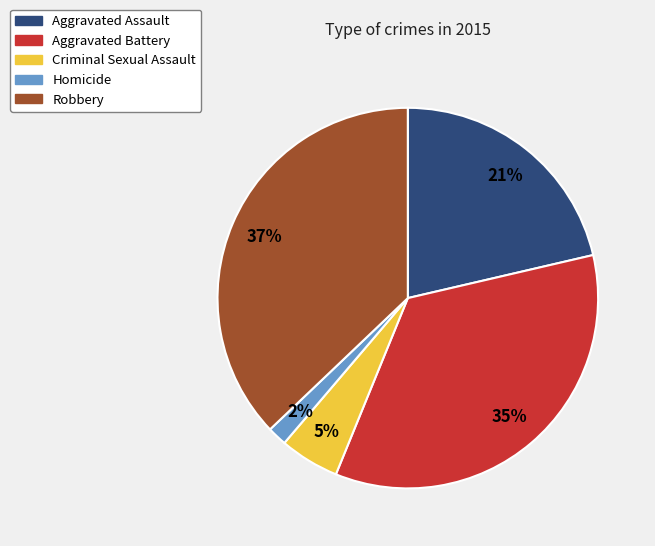

Does any single category account for the majority?

No